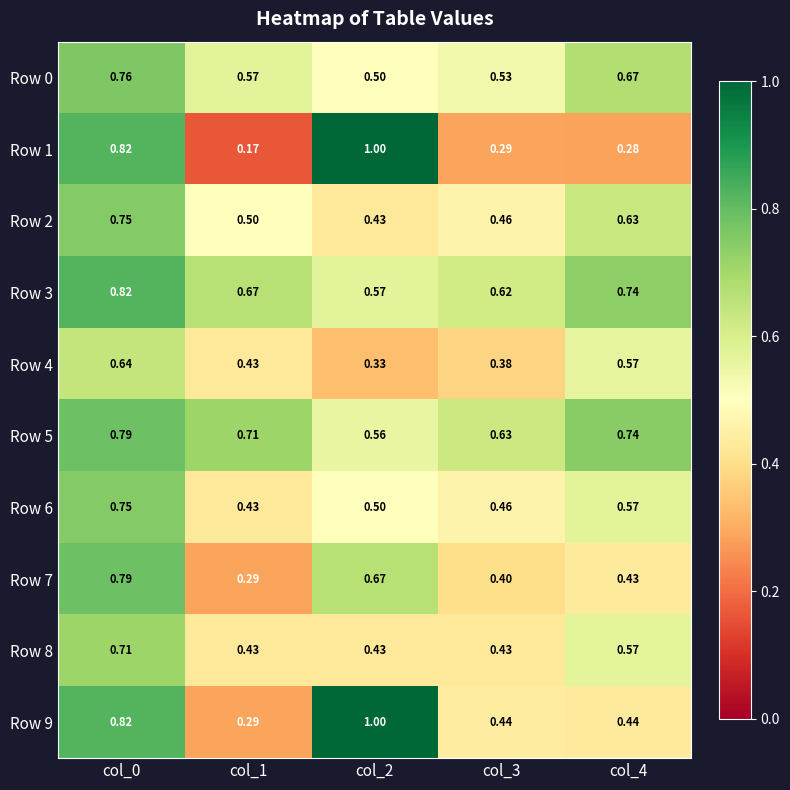

What is the maximum value shown in the chart?

1.0